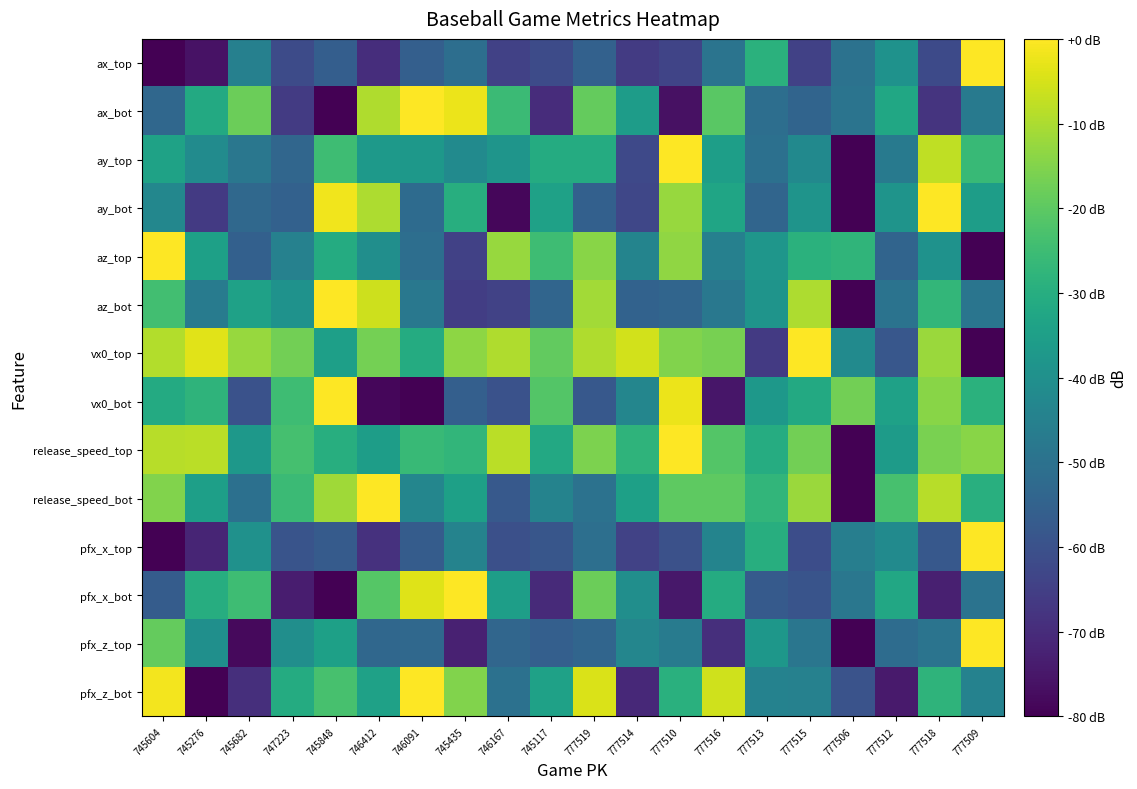

What is the difference between the highest and lowest values at 746167?

70.5